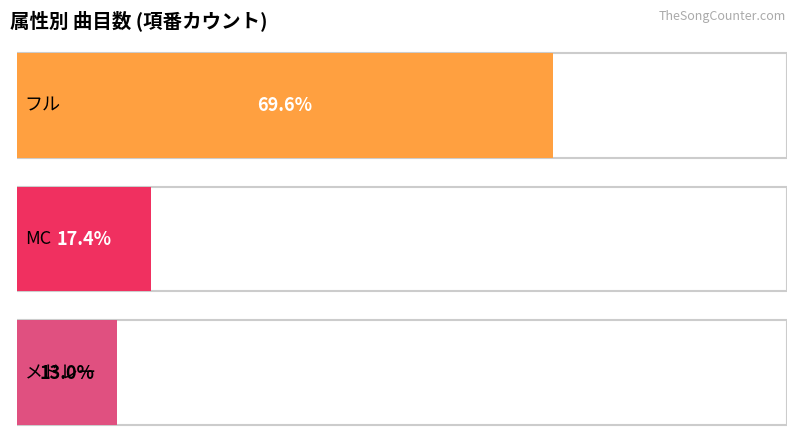

What is the approximate value at メドレー?

3